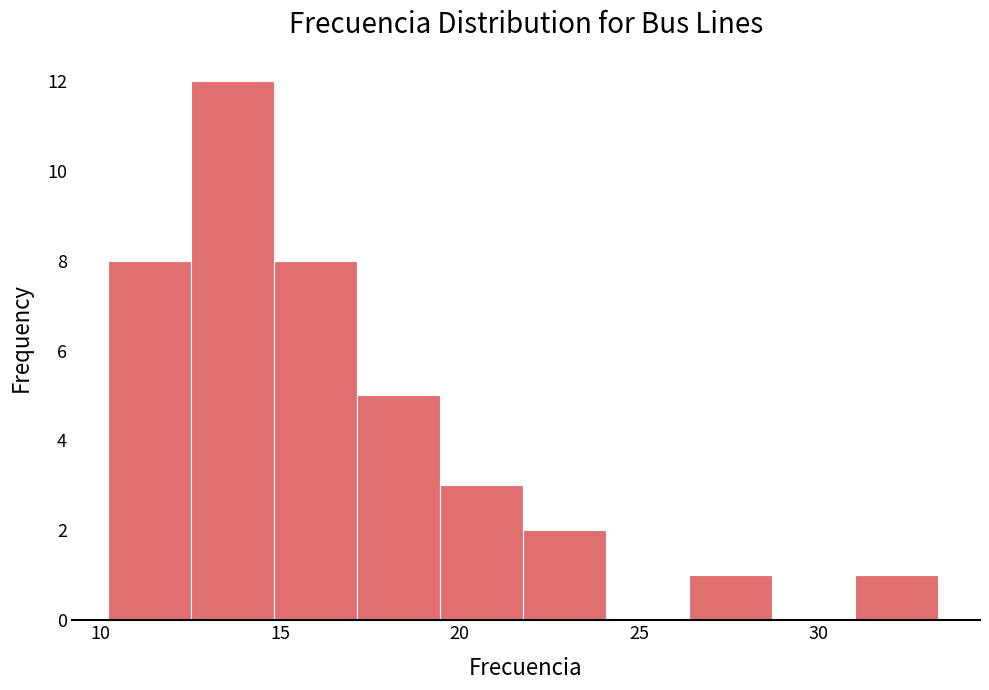

What is the height of the bar covering 19.5 to 22.0 on the x-axis? Neither the bar edges nor the heights are printed on the chart, so give them approximately, as read against the axes.

3